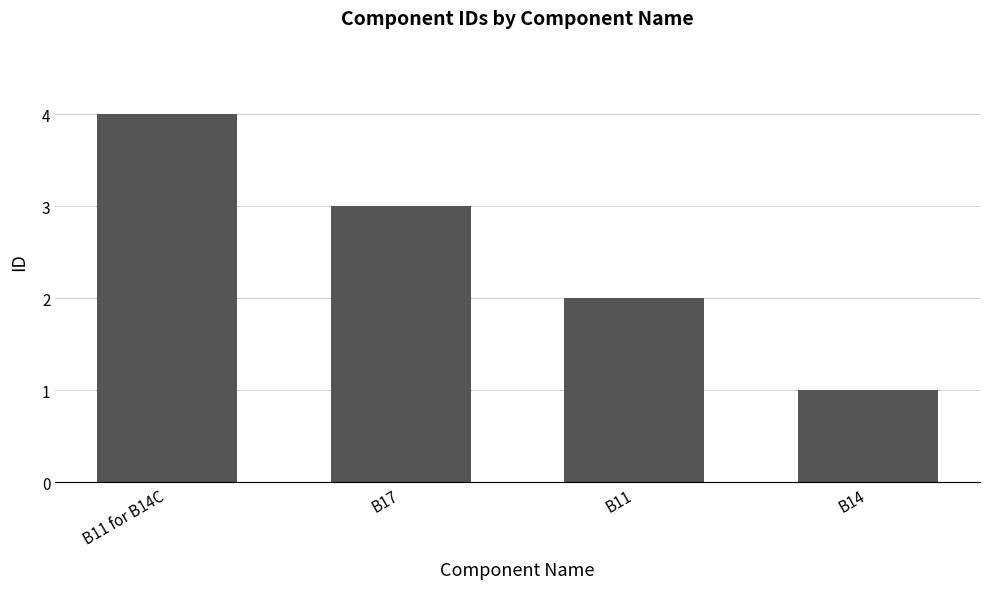

Which category has the lowest value across all series?

B14